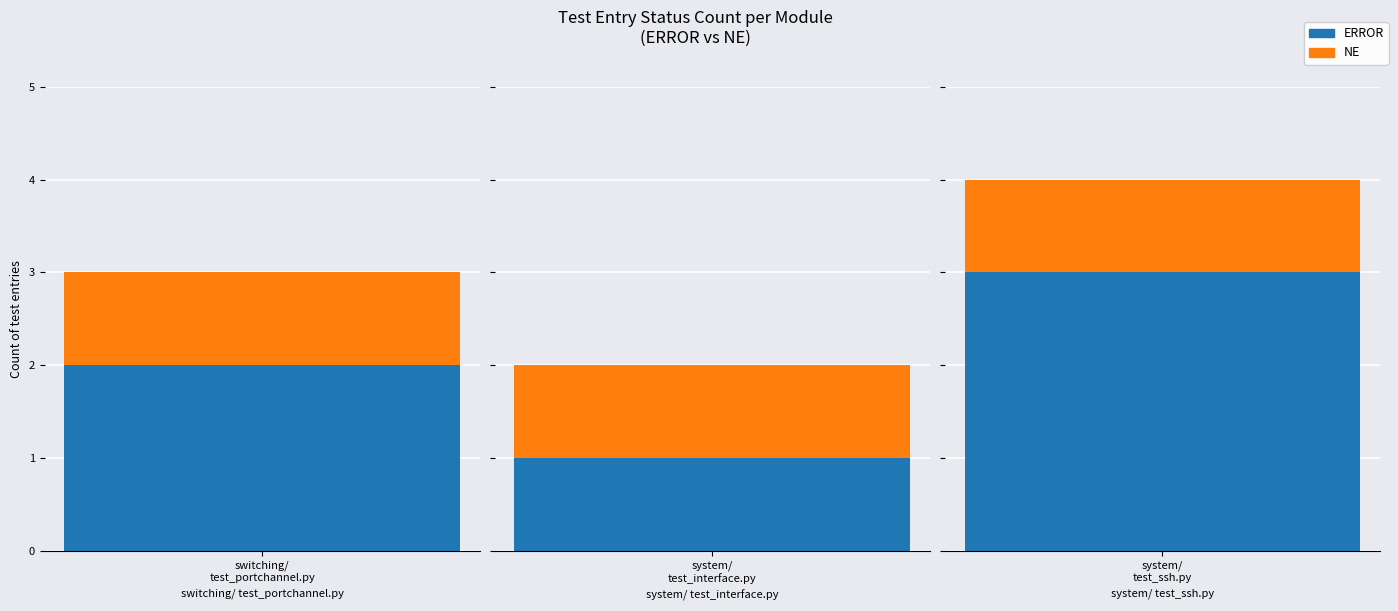

True or false: NE has a value of 1 at system/test_ssh.py (all).

True